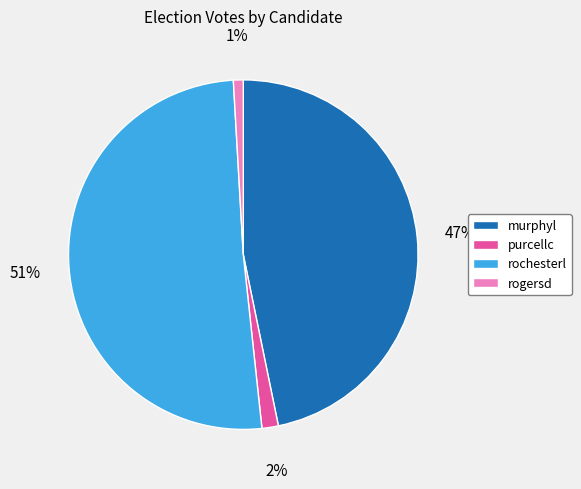

What is the majority slice?

rochesterl